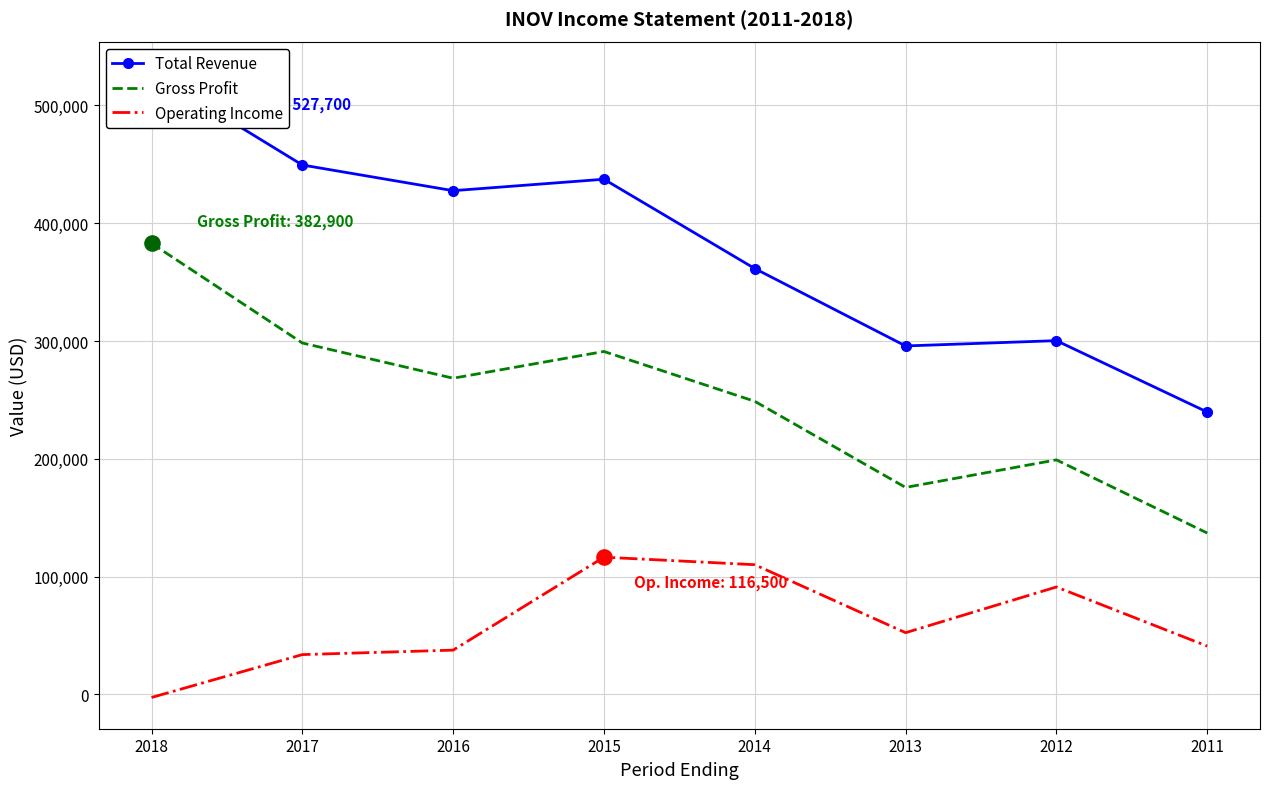

Which series has the largest total across all categories?

Total Revenue